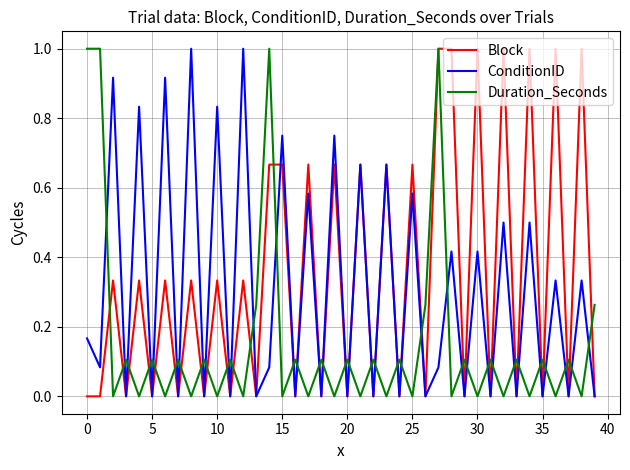

What is the maximum value shown in the chart?

1.0